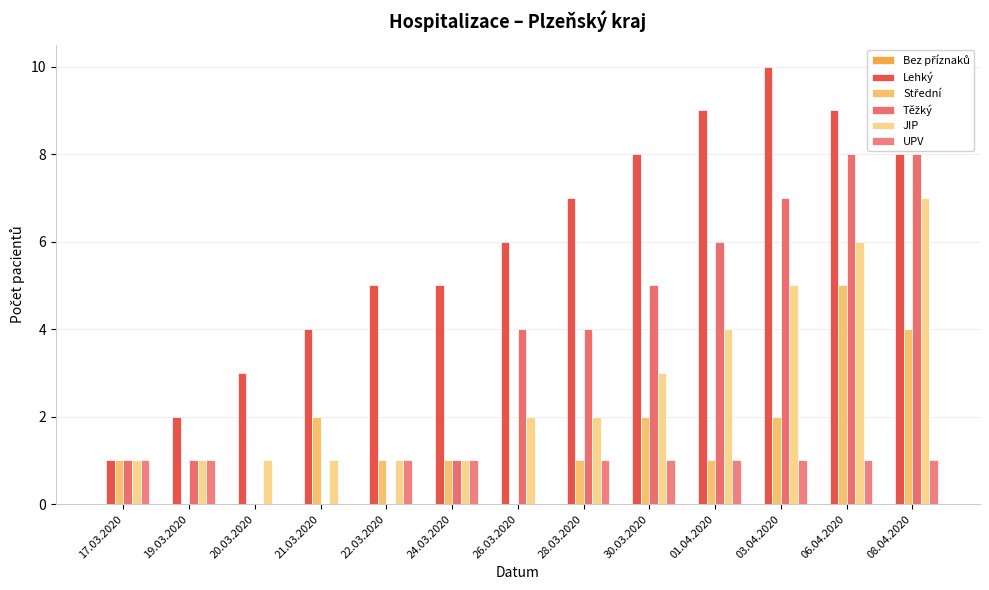

Which series has the widest spread of values?

Lehký